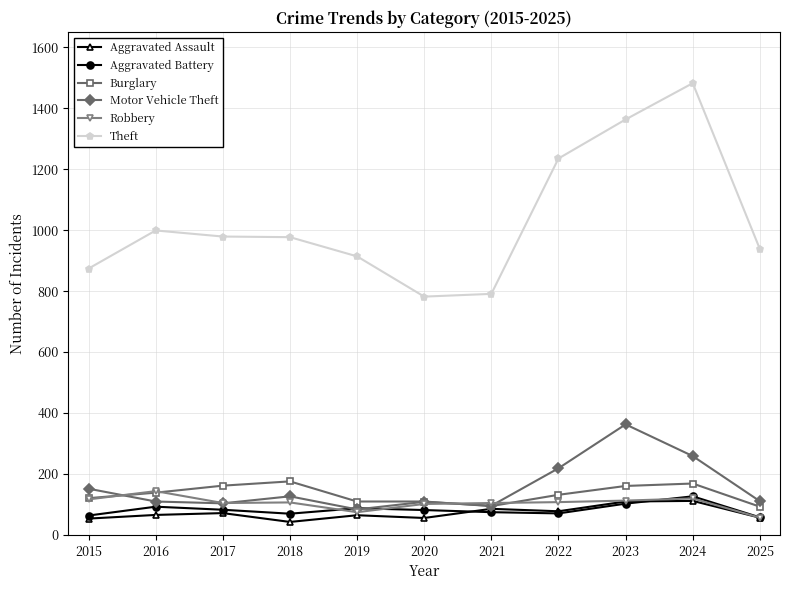

Which series has the largest total across all categories?

Theft